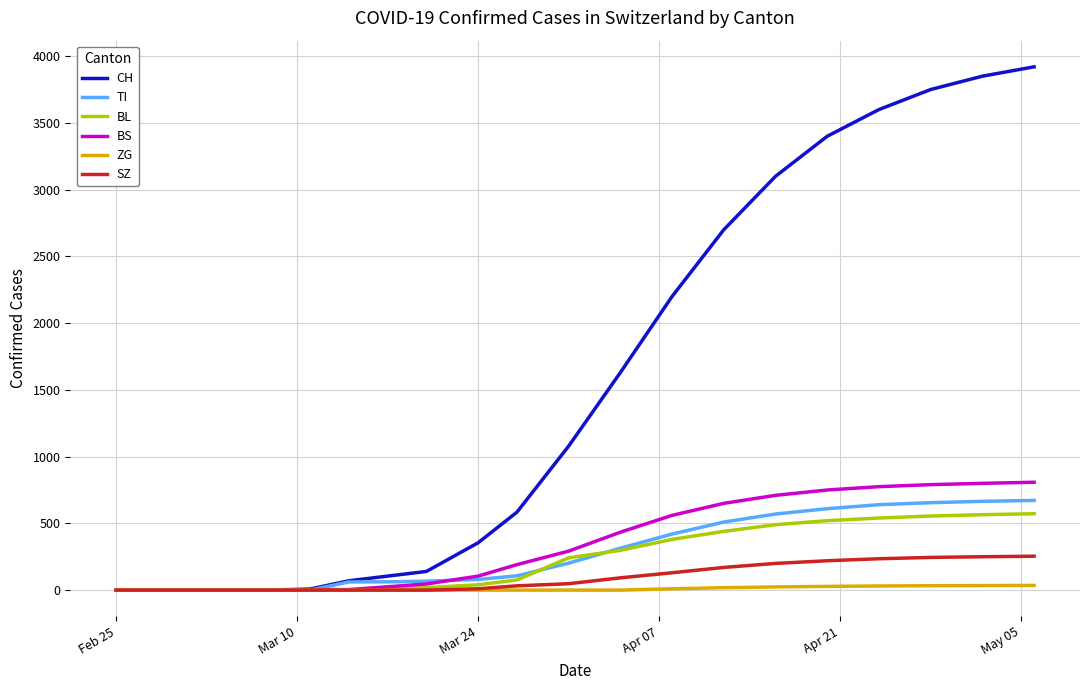

Which series has the largest range (max minus min)?

CH